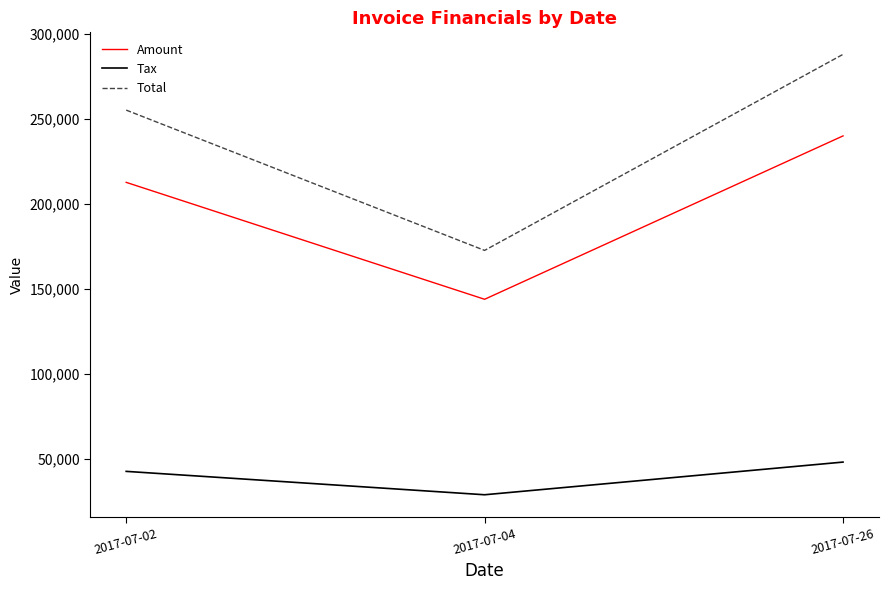

Reading right to left, list all the values displayed in this chart.

Amount: 239994.0	143825.0	212649.0
Tax: 47998.8	28765.0	42529.8
Total: 287993.0	172590.0	255179.0